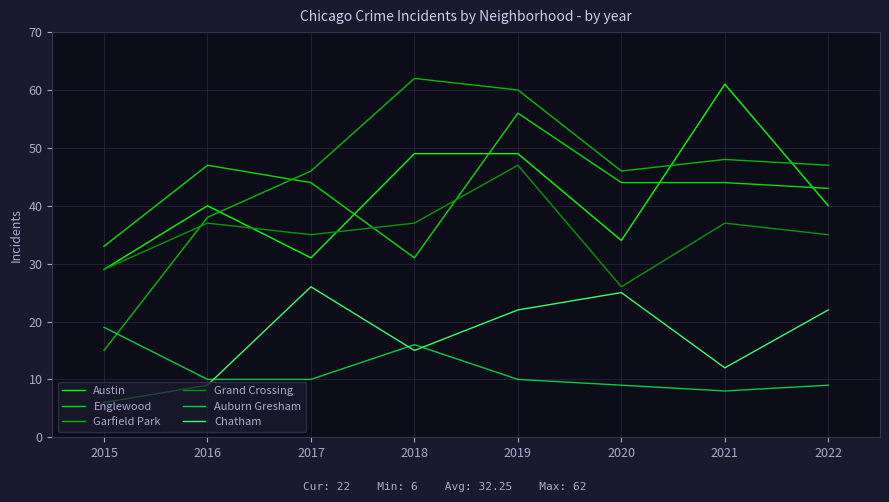

Does the chart have visible grid lines?

Yes